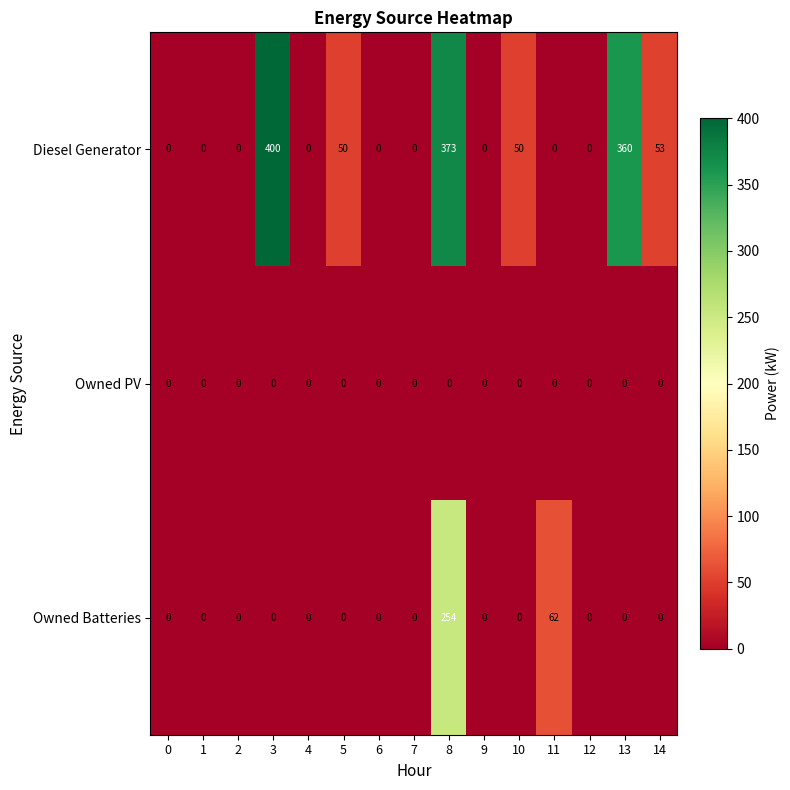

The Owned Batteries series shows 0 at 1. True or false?

True